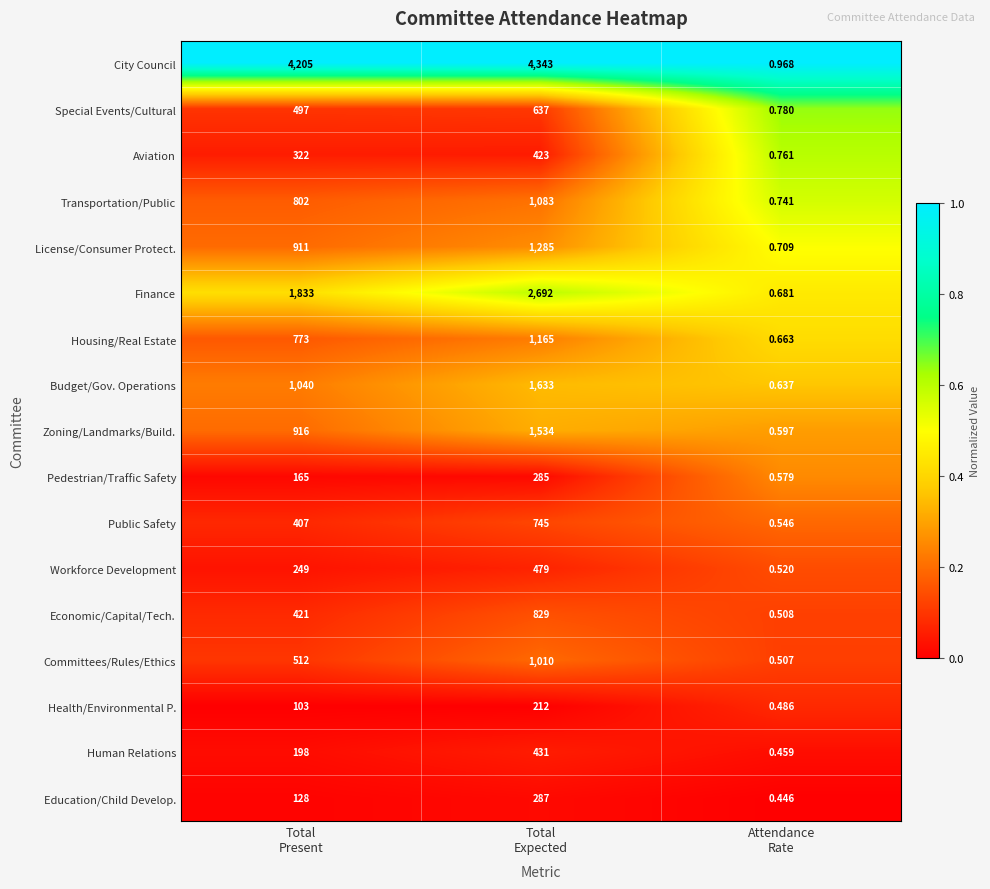

Which series has the largest total across all categories?

City Council